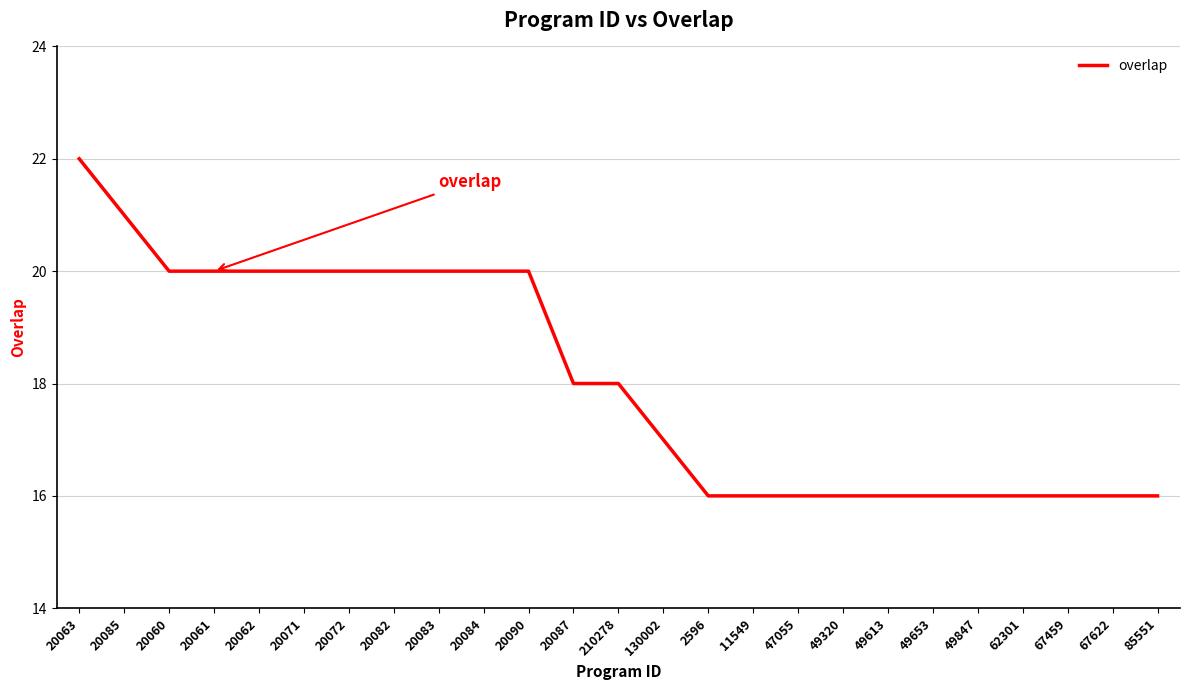

What is the approximate value at 67459?

16